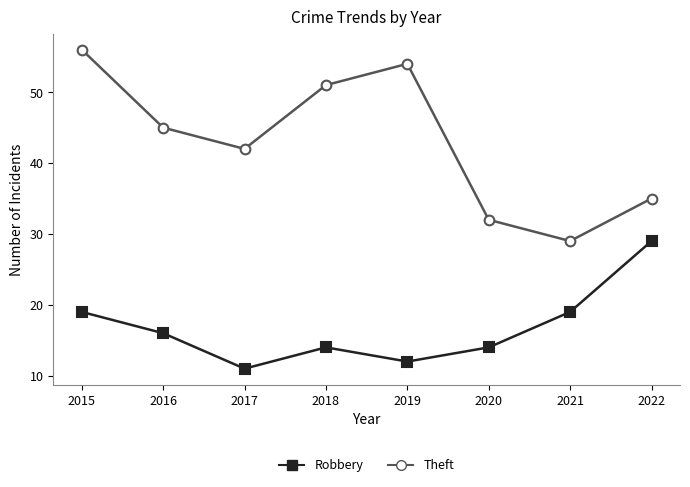

Is the value of Robbery at 2015 greater than the value of Theft at 2018?

No